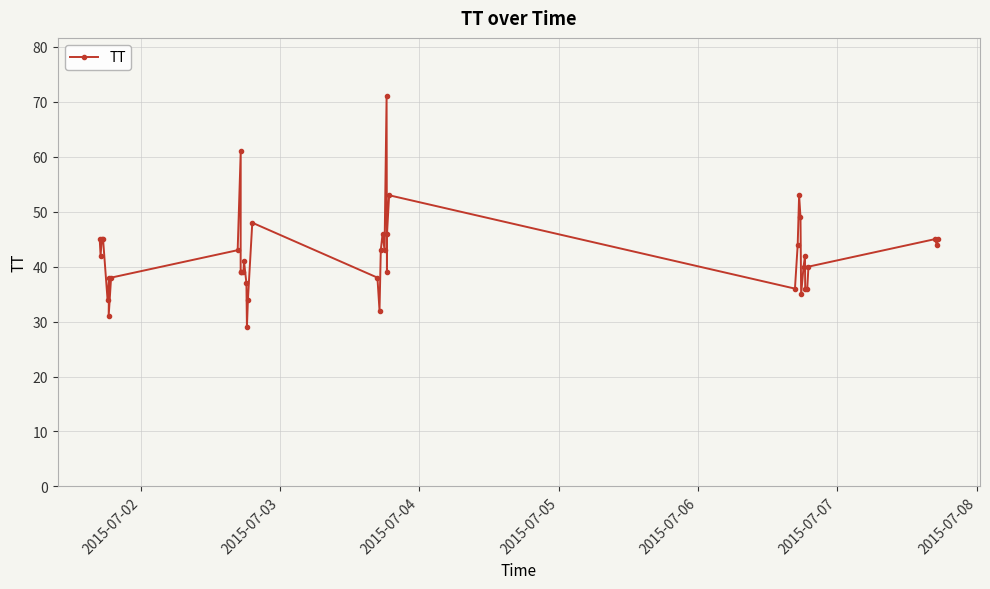

What is the difference between the maximum and minimum values?

42